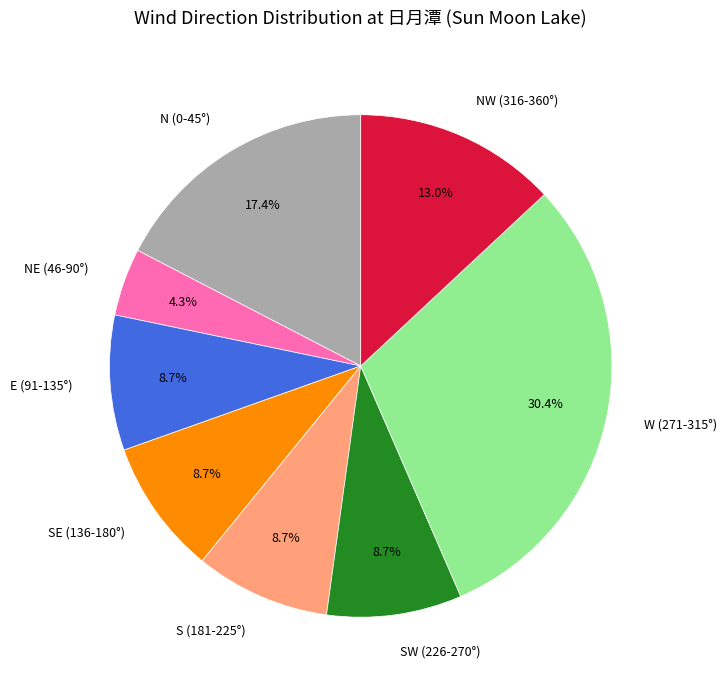

To the nearest percent, what is the difference between the largest and smallest slice percentages?

26%